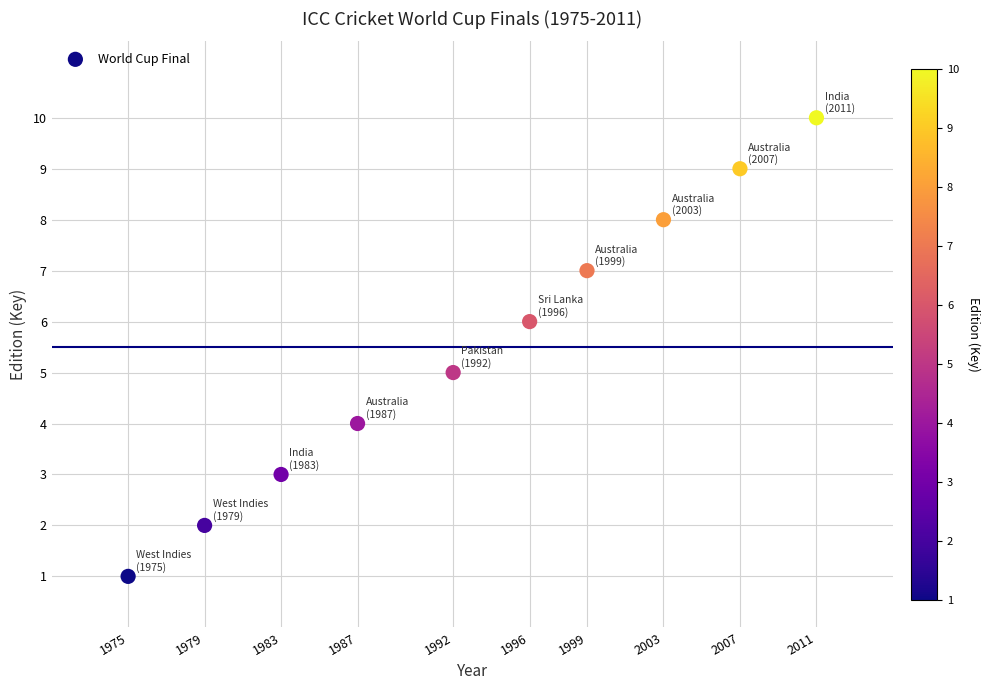

What is the average X value?

1993